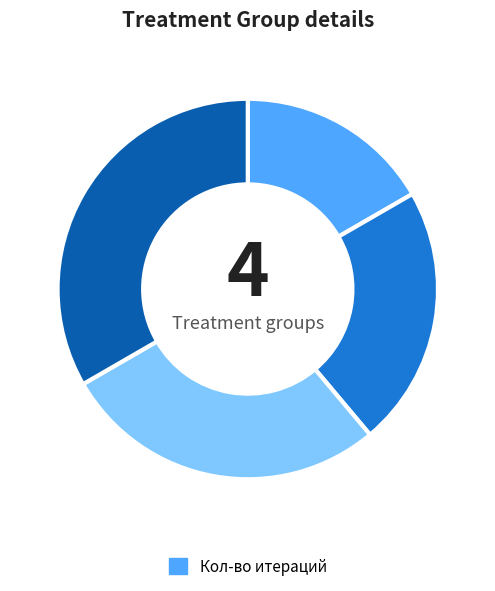

How many segments does this pie chart have?

4